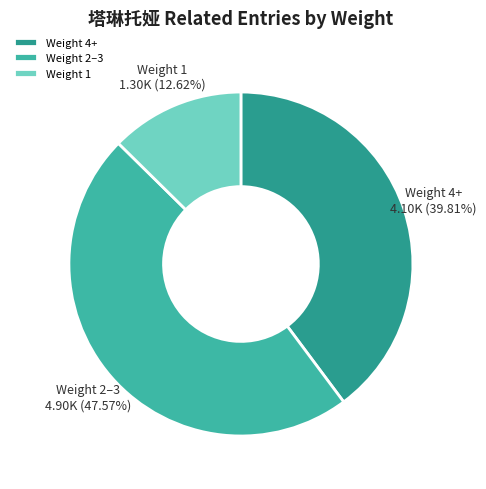

Which slice is the smallest?

Weight 1